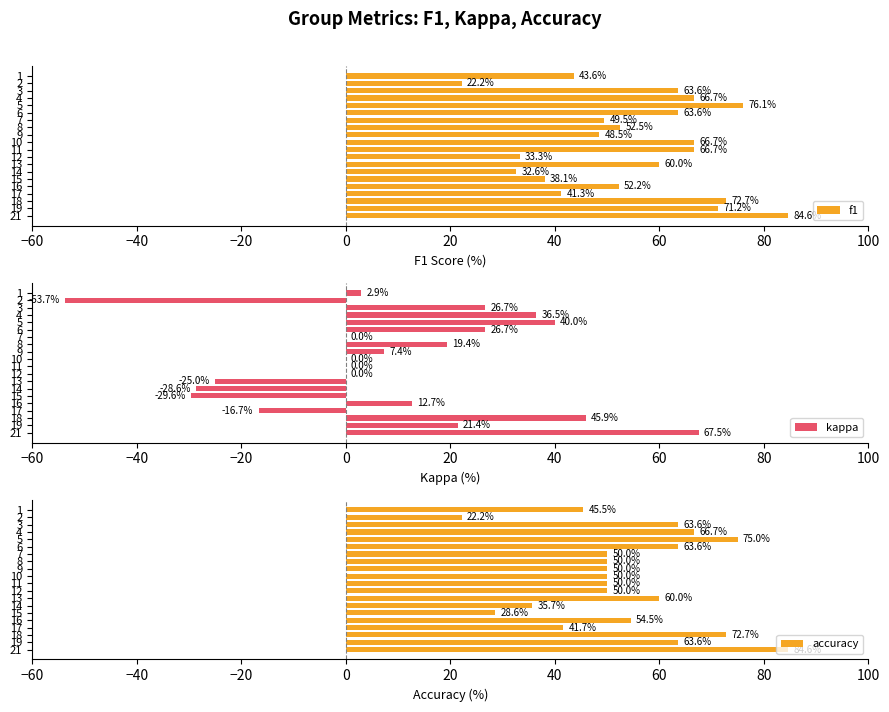

Rank the series by their maximum value, from highest to lowest.

f1, accuracy, kappa